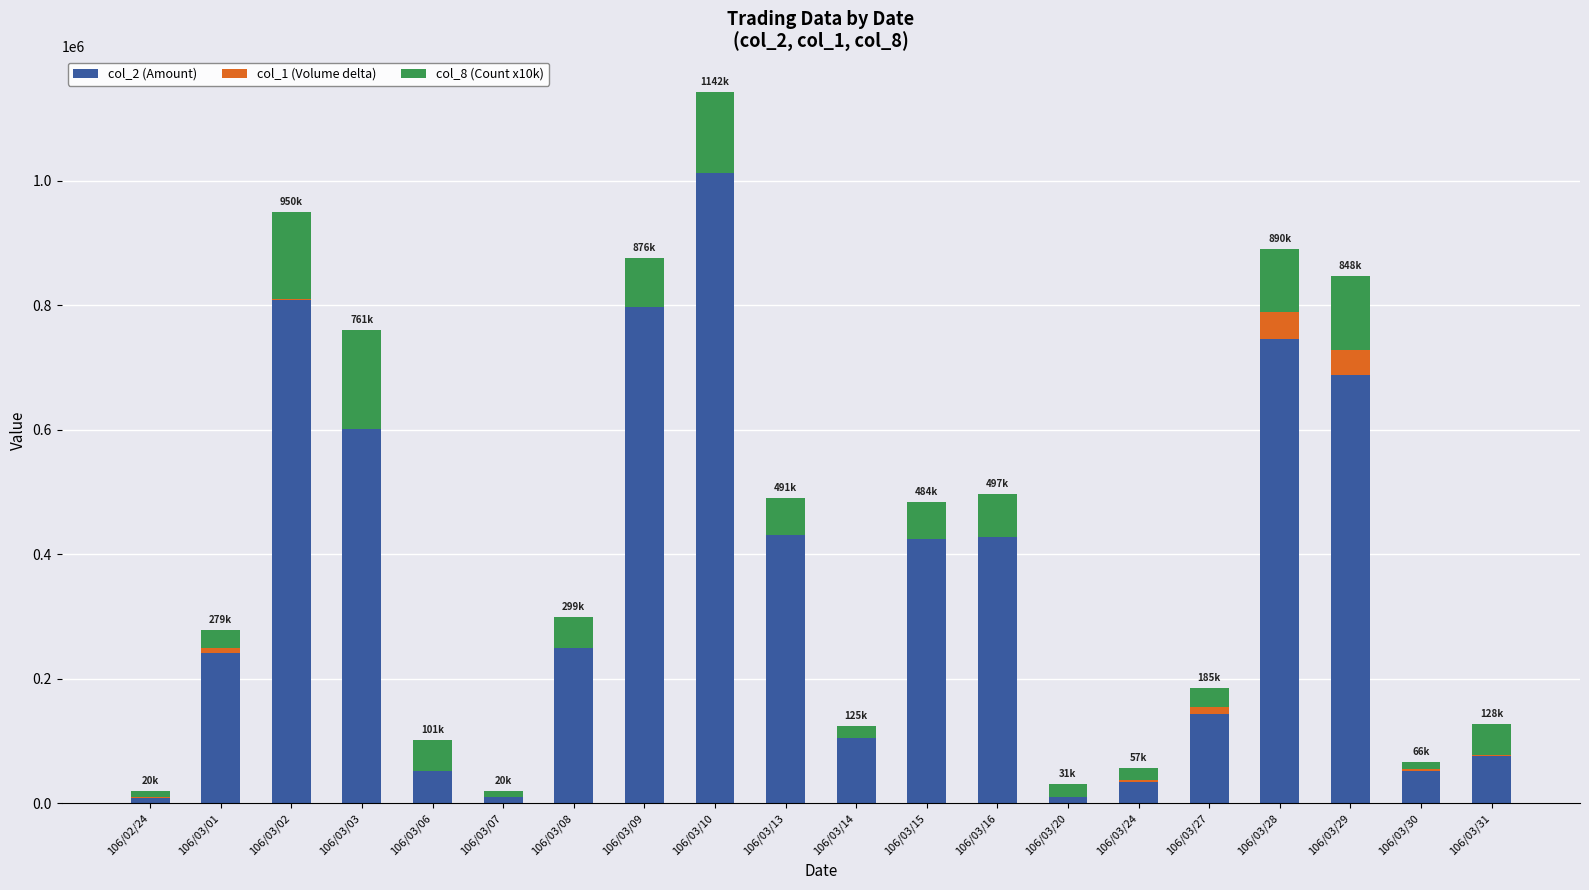

At which category is the sum across all series the highest?

106/03/10